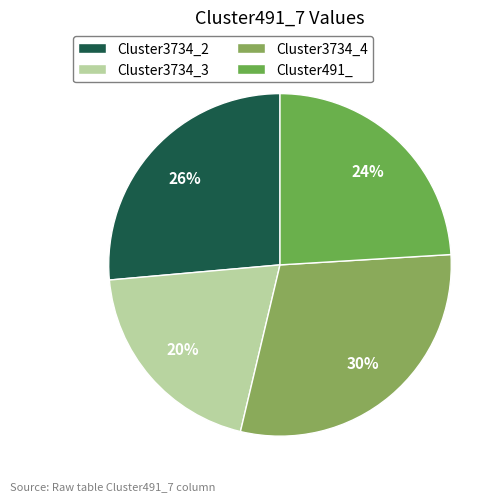

Is there any slice that represents more than half of the pie?

No